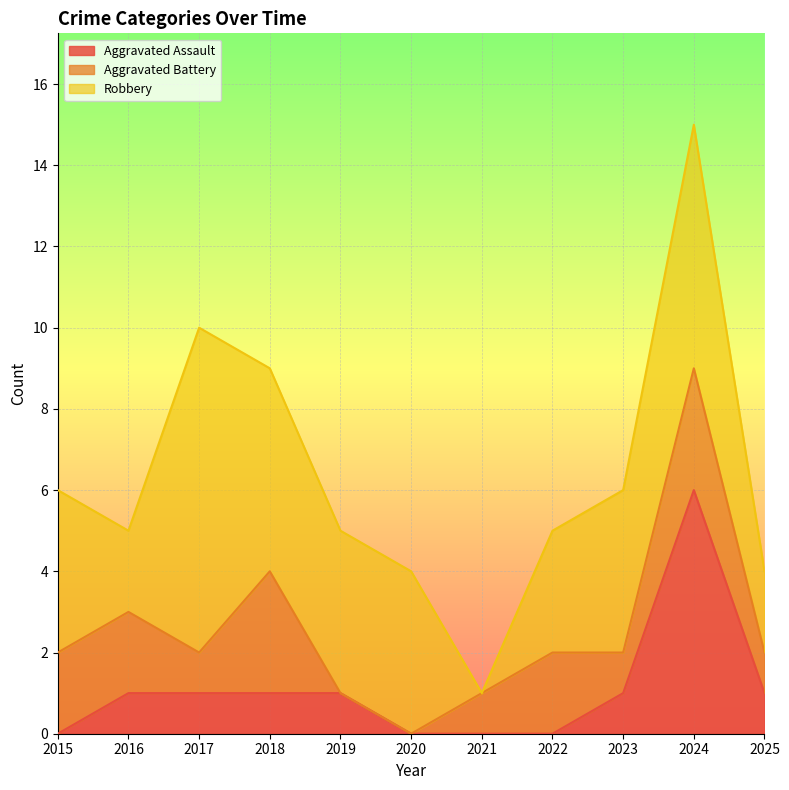

What are all the series names shown in the legend?

Aggravated Assault, Aggravated Battery, Robbery